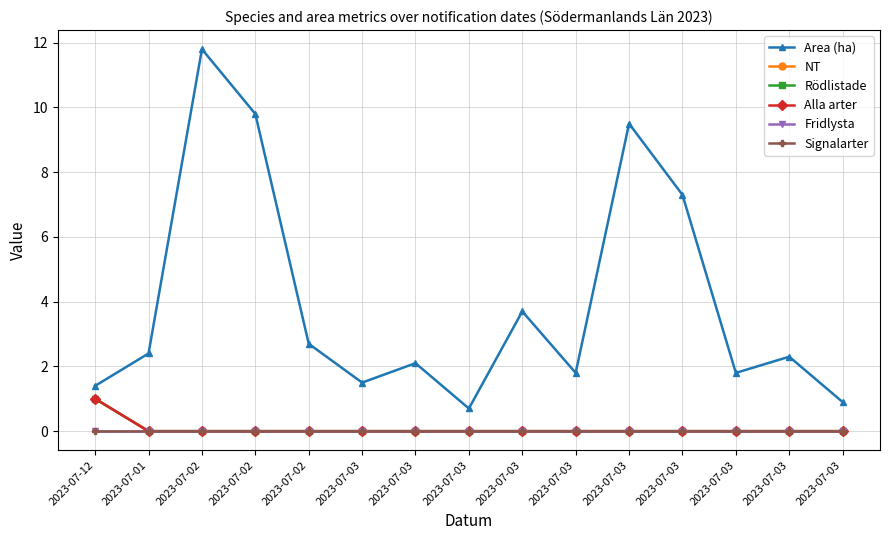

Reading left to right, list all the values displayed in this chart.

Area (ha): 2023-07-12=1.4	2023-07-01=2.4	2023-07-02=11.8	2023-07-02=9.8	2023-07-02=2.7	2023-07-03=1.5	2023-07-03=2.1	2023-07-03=0.7	2023-07-03=3.7	2023-07-03=1.8	2023-07-03=9.5	2023-07-03=7.3	2023-07-03=1.8	2023-07-03=2.3	2023-07-03=0.9
NT: 2023-07-12=1.0	2023-07-01=0.0	2023-07-02=0.0	2023-07-02=0.0	2023-07-02=0.0	2023-07-03=0.0	2023-07-03=0.0	2023-07-03=0.0	2023-07-03=0.0	2023-07-03=0.0	2023-07-03=0.0	2023-07-03=0.0	2023-07-03=0.0	2023-07-03=0.0	2023-07-03=0.0
Rödlistade: 2023-07-12=1.0	2023-07-01=0.0	2023-07-02=0.0	2023-07-02=0.0	2023-07-02=0.0	2023-07-03=0.0	2023-07-03=0.0	2023-07-03=0.0	2023-07-03=0.0	2023-07-03=0.0	2023-07-03=0.0	2023-07-03=0.0	2023-07-03=0.0	2023-07-03=0.0	2023-07-03=0.0
Alla arter: 2023-07-12=1.0	2023-07-01=0.0	2023-07-02=0.0	2023-07-02=0.0	2023-07-02=0.0	2023-07-03=0.0	2023-07-03=0.0	2023-07-03=0.0	2023-07-03=0.0	2023-07-03=0.0	2023-07-03=0.0	2023-07-03=0.0	2023-07-03=0.0	2023-07-03=0.0	2023-07-03=0.0
Fridlysta: 2023-07-12=0.0	2023-07-01=0.0	2023-07-02=0.0	2023-07-02=0.0	2023-07-02=0.0	2023-07-03=0.0	2023-07-03=0.0	2023-07-03=0.0	2023-07-03=0.0	2023-07-03=0.0	2023-07-03=0.0	2023-07-03=0.0	2023-07-03=0.0	2023-07-03=0.0	2023-07-03=0.0
Signalarter: 2023-07-12=0.0	2023-07-01=0.0	2023-07-02=0.0	2023-07-02=0.0	2023-07-02=0.0	2023-07-03=0.0	2023-07-03=0.0	2023-07-03=0.0	2023-07-03=0.0	2023-07-03=0.0	2023-07-03=0.0	2023-07-03=0.0	2023-07-03=0.0	2023-07-03=0.0	2023-07-03=0.0